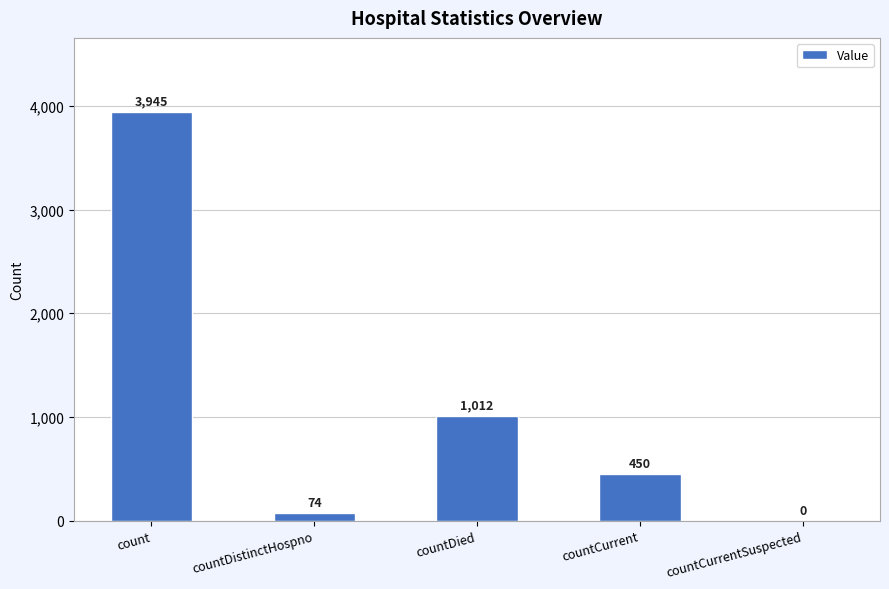

At which label does the data first exceed 450?

count